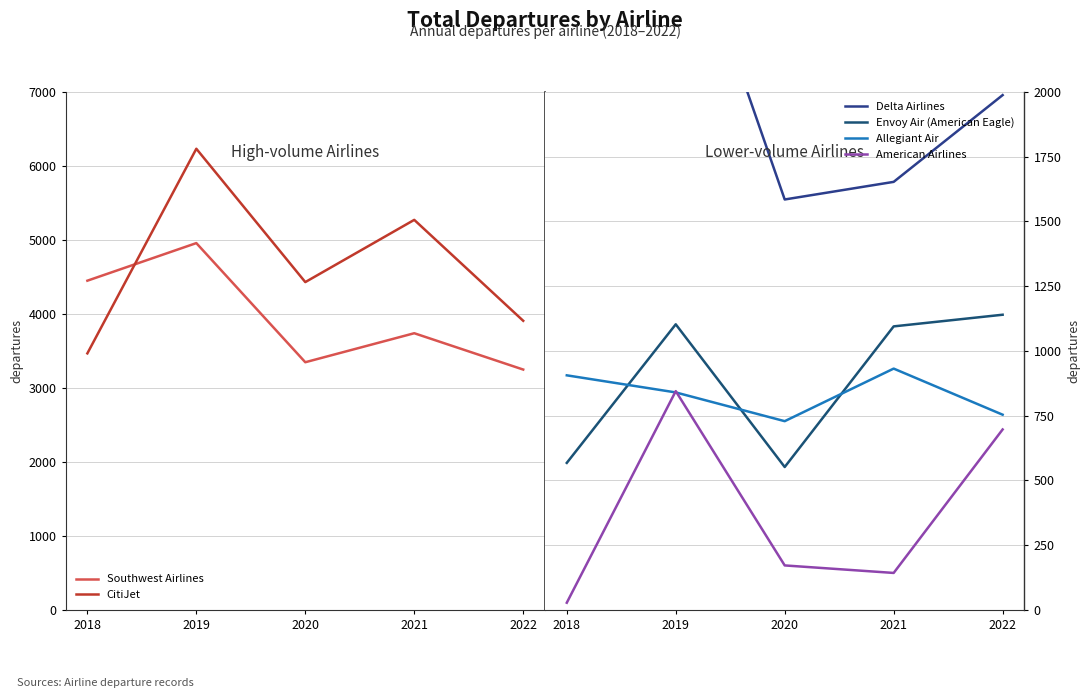

What is the difference between the CitiJet values at 2021 and 2018?

1804